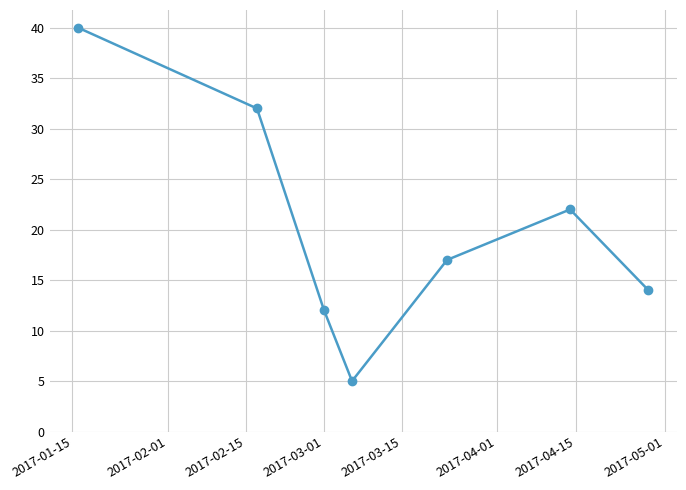

What is the value of the 3rd point from the left?

12